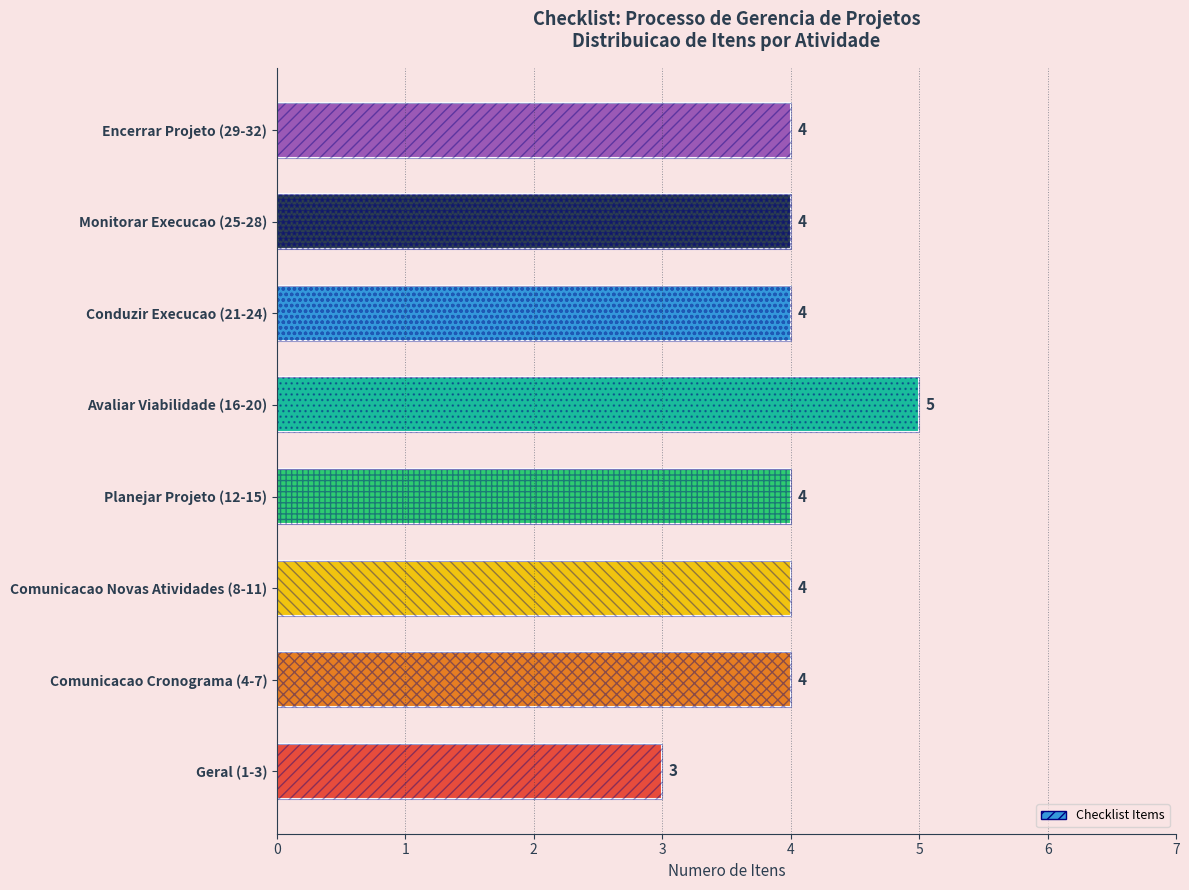

Reading right to left, transcribe all the data shown in this chart.

4	4	4	5	4	4	4	3